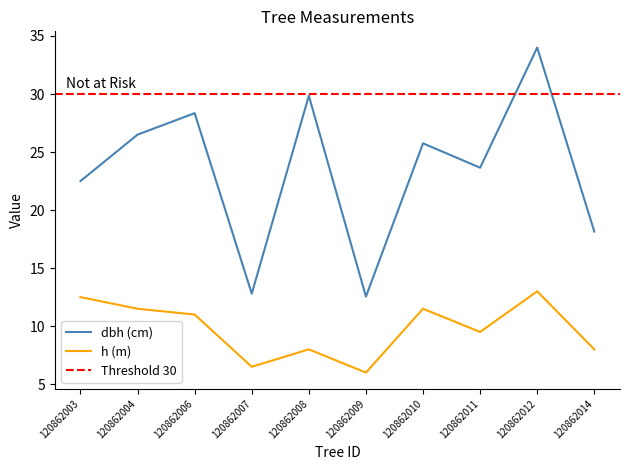

How many lines are shown in the chart?

2